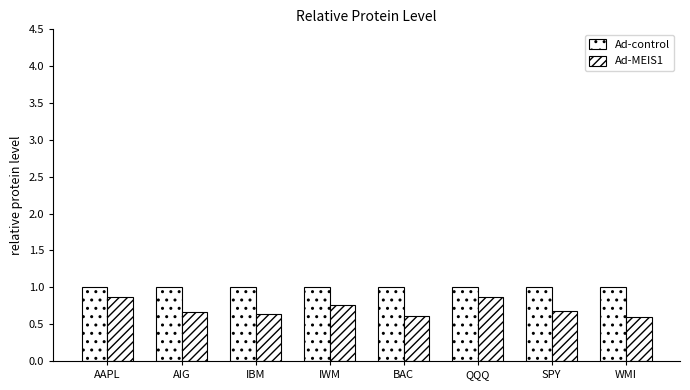

Rank the series by their average value, from highest to lowest.

Ad-control, Ad-MEIS1